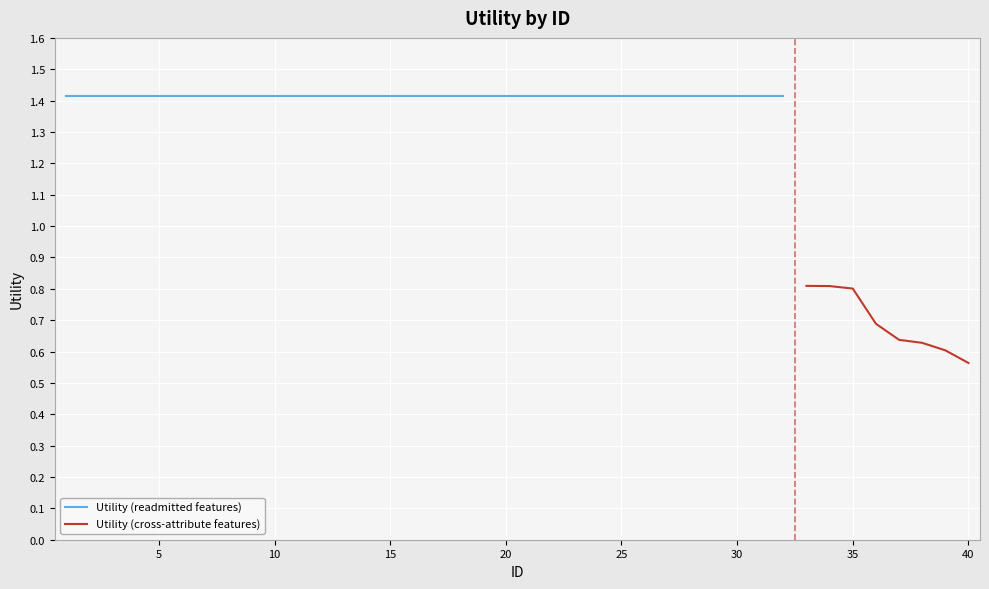

Reading left to right, transcribe all the data shown in this chart.

1.4	1.4	1.4	1.4	1.4	1.4	1.4	1.4	1.4	1.4	1.4	1.4	1.4	1.4	1.4	1.4	1.4	1.4	1.4	1.4	1.4	1.4	1.4	1.4	1.4	1.4	1.4	1.4	1.4	1.4	1.4	1.4	0.8	0.8	0.8	0.7	0.6	0.6	0.6	0.6